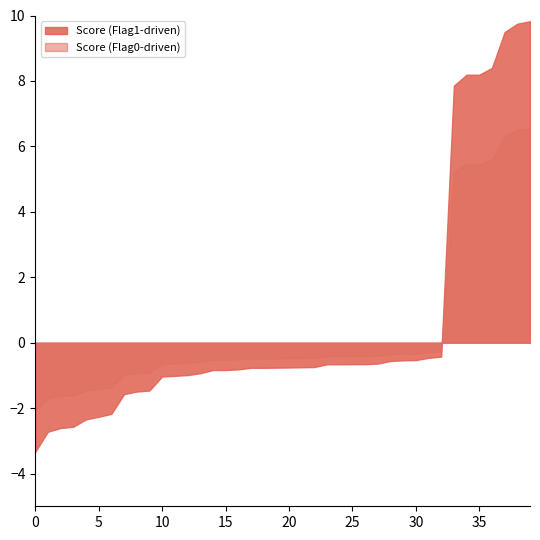

What are all the series names shown in the legend?

Score (Flag1-driven), Score (Flag0-driven)